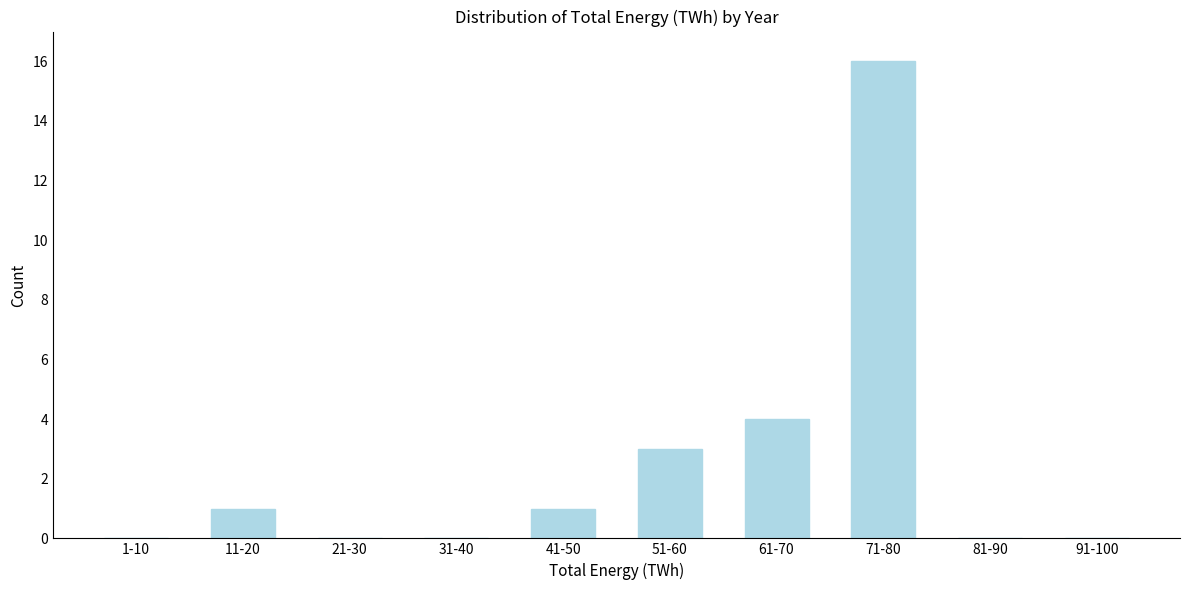

Reading left to right, transcribe all the data shown in this chart.

1-10=0	11-20=1	21-30=0	31-40=0	41-50=1	51-60=3	61-70=4	71-80=16	81-90=0	91-100=0